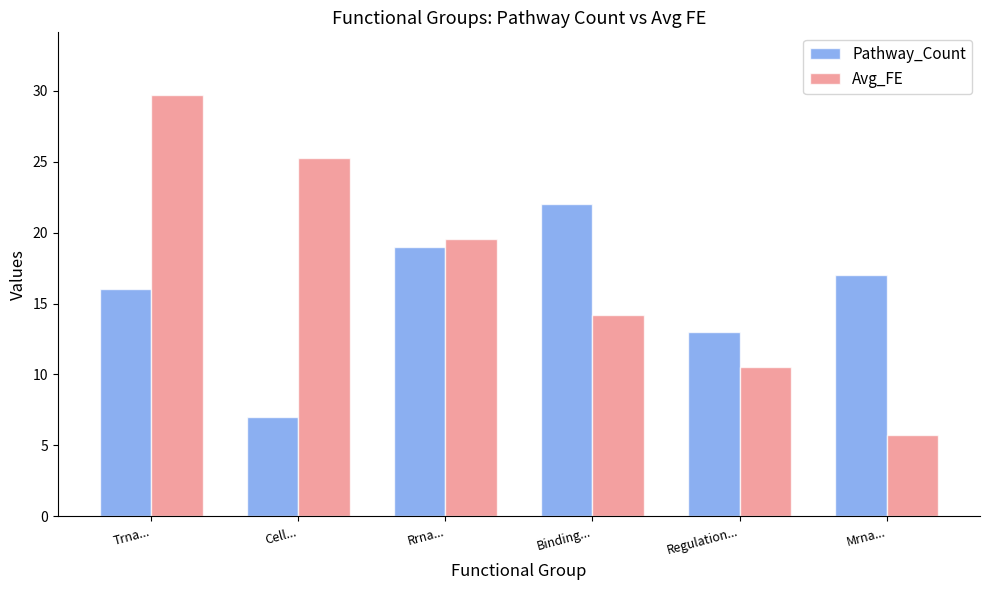

Where is Pathway_Count nearest to the value 14?

Regulation...